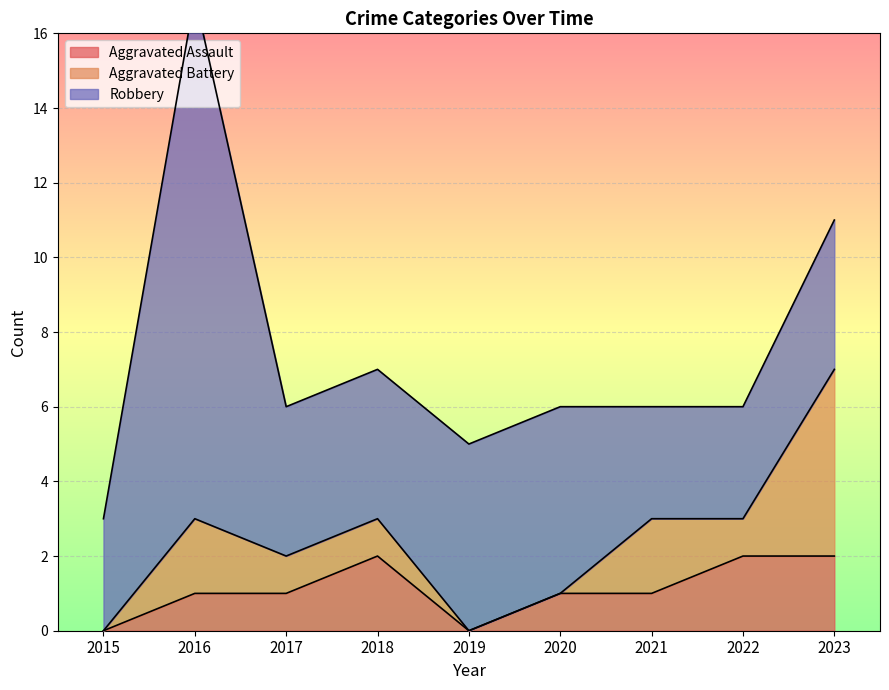

What is the sum of all Aggravated Assault values?

10